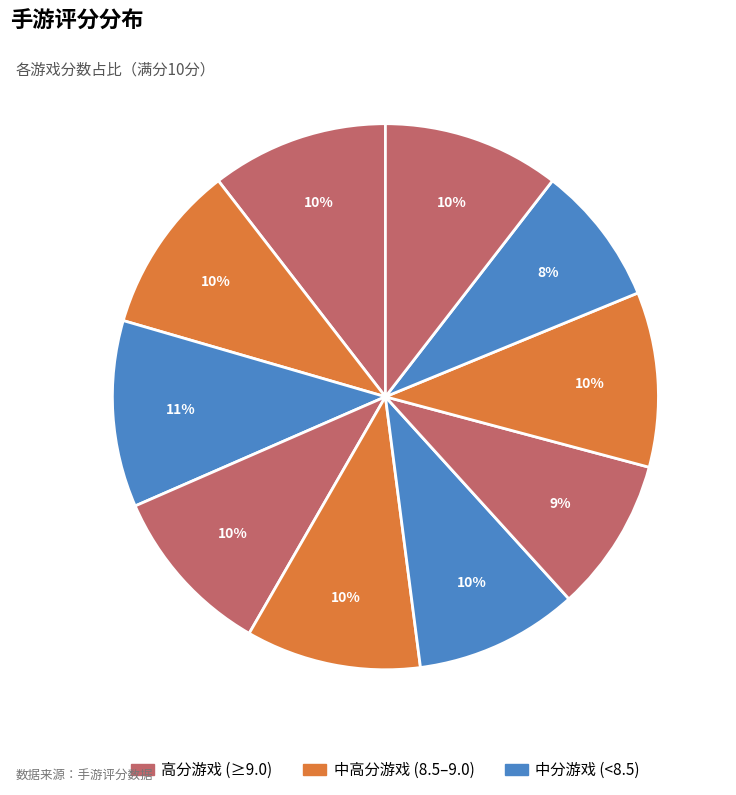

How many slices are in this pie chart?

10